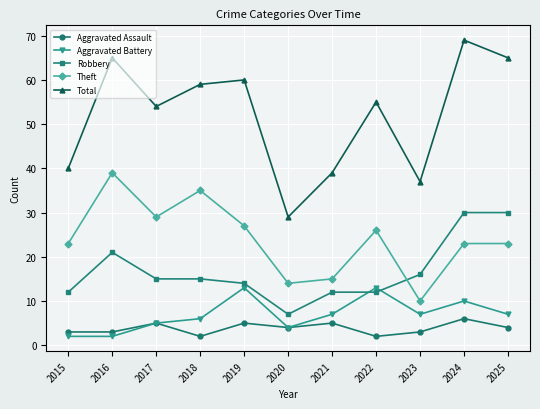

What is the value of the Aggravated Battery point at the 6th from the left?

4